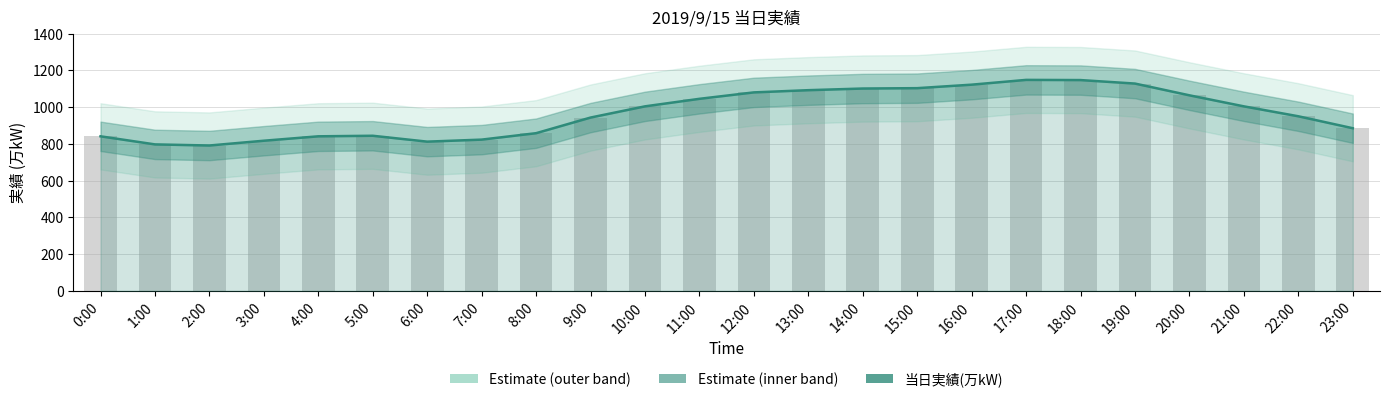

What is the difference between the values at 17:00 and 4:00?

307